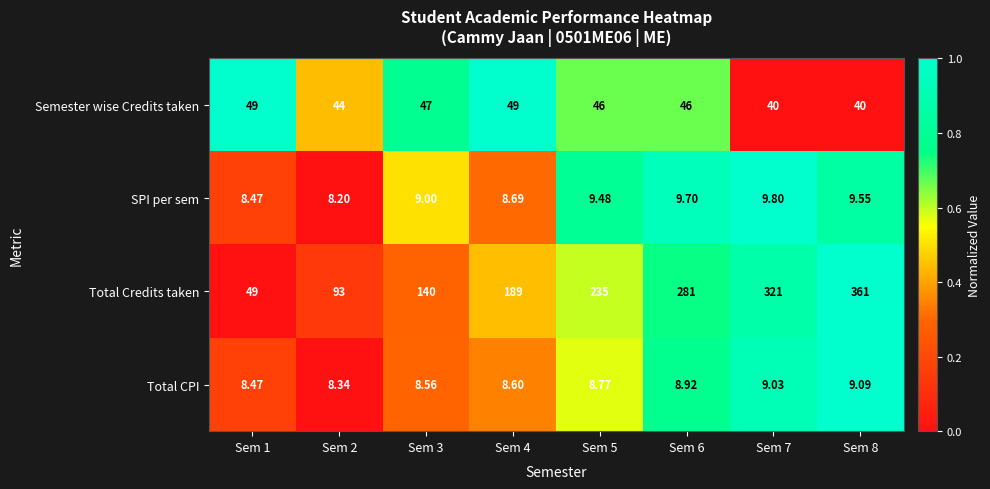

Which label corresponds to the largest value in the chart?

Sem 8